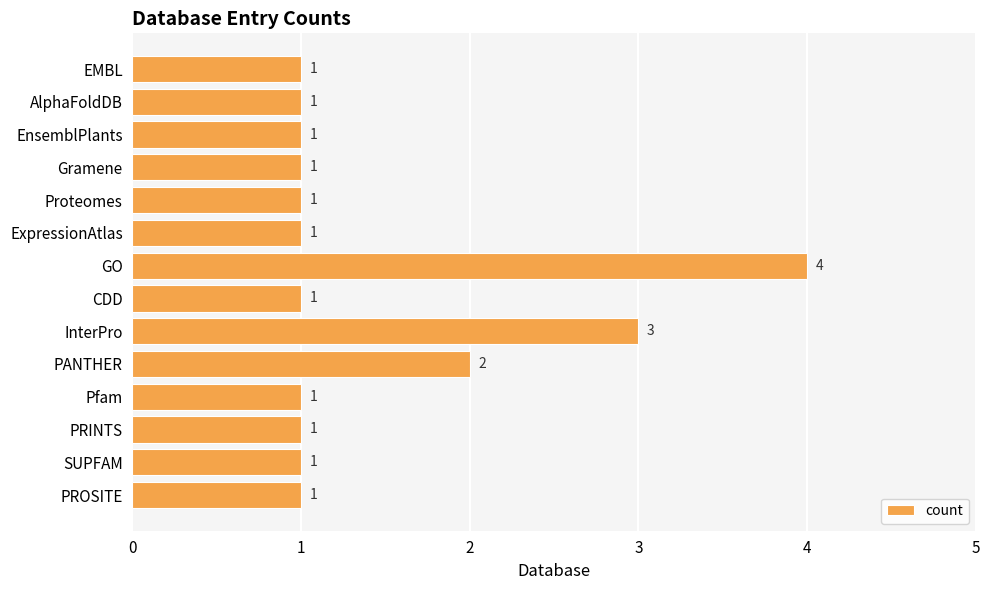

What is the label of the 10th bar from the top?

PANTHER